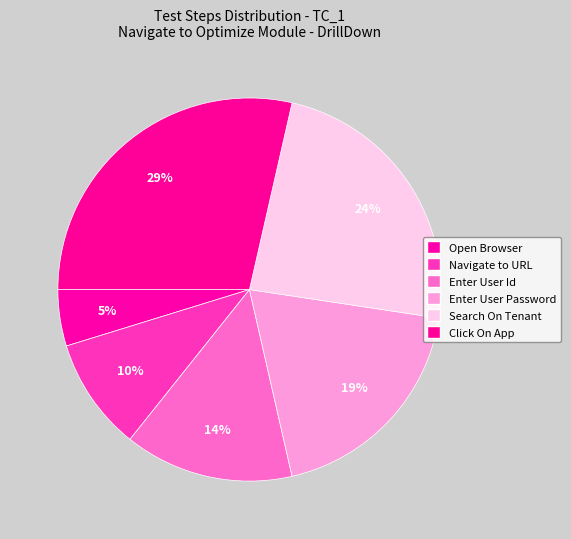

To the nearest percent, what portion does Enter User Password represent?

19%